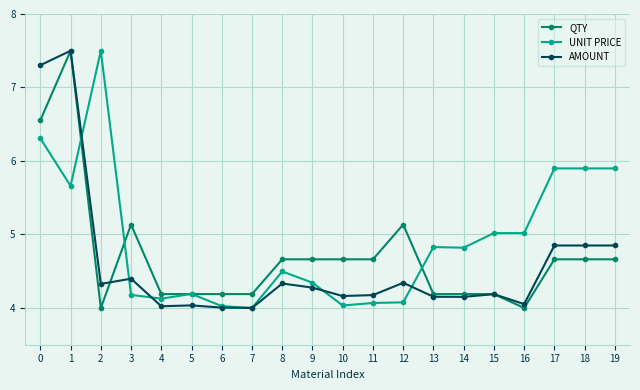

What is the highest value of the UNIT PRICE series?

7.5